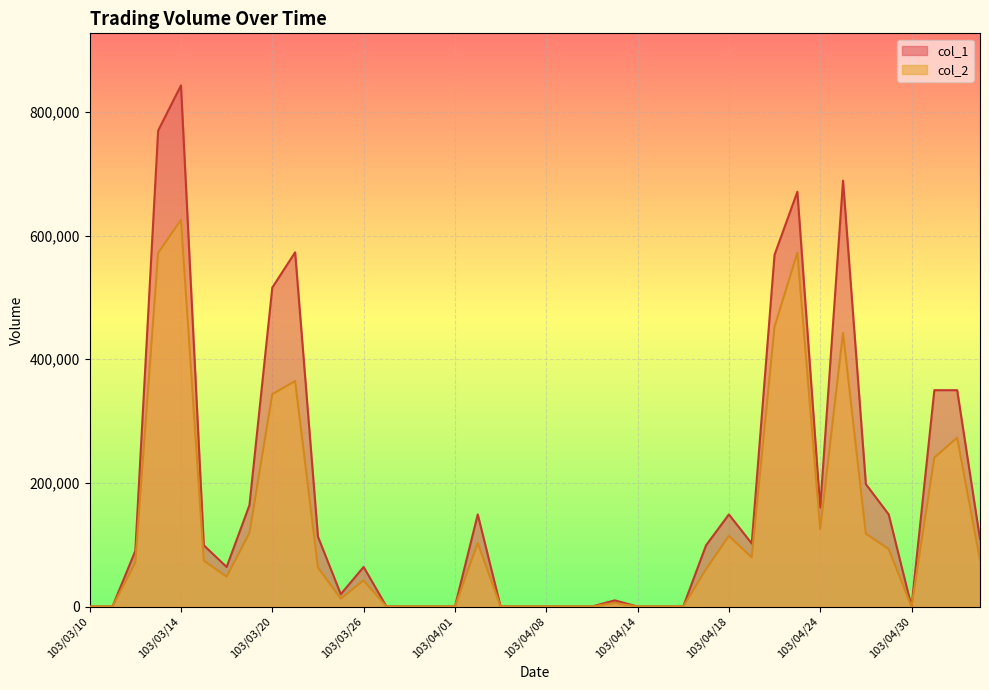

What is the sum of the col_2 values at 103/03/19 and 103/04/08?

119040